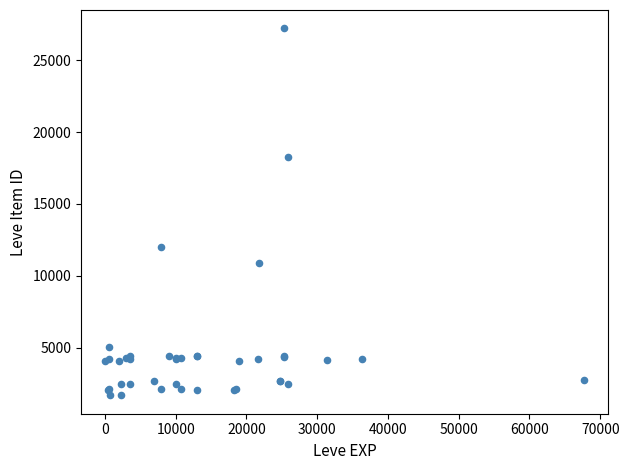

What Y value in the scatter plot is closest to 14448?

12018